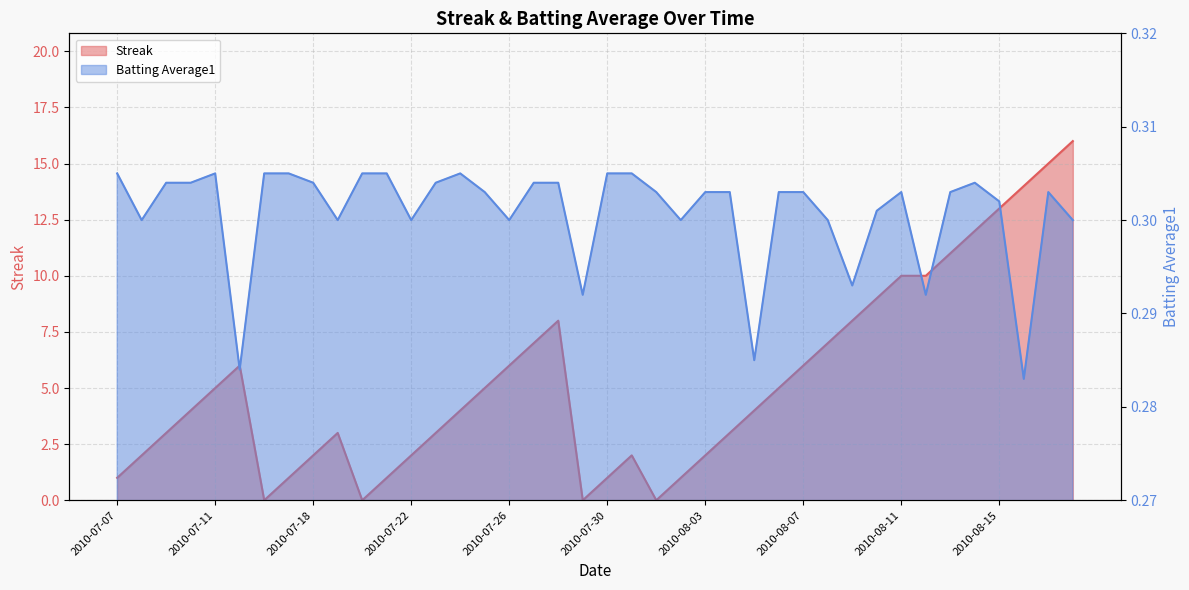

Which series has the largest total across all categories?

Streak